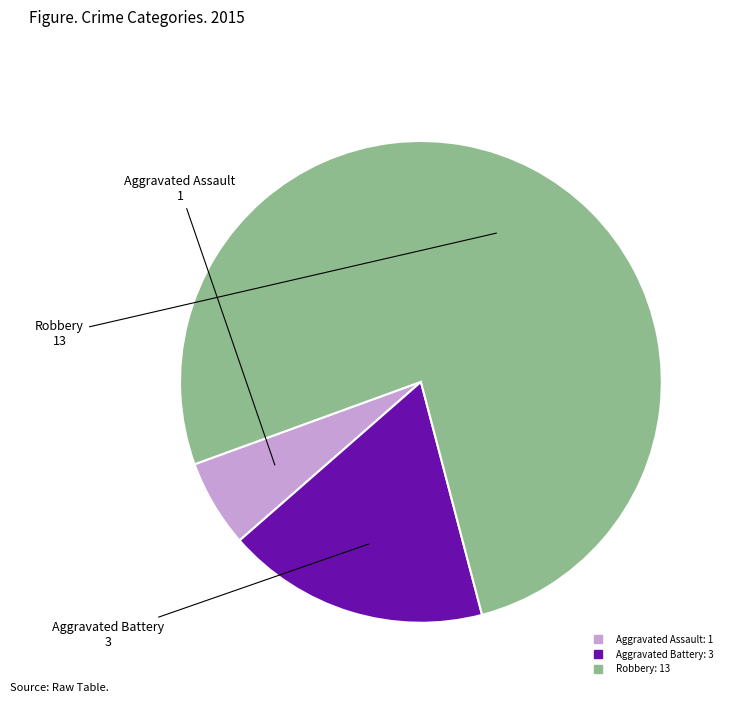

The Aggravated Assault slice represents 1% of the pie. True or false?

False